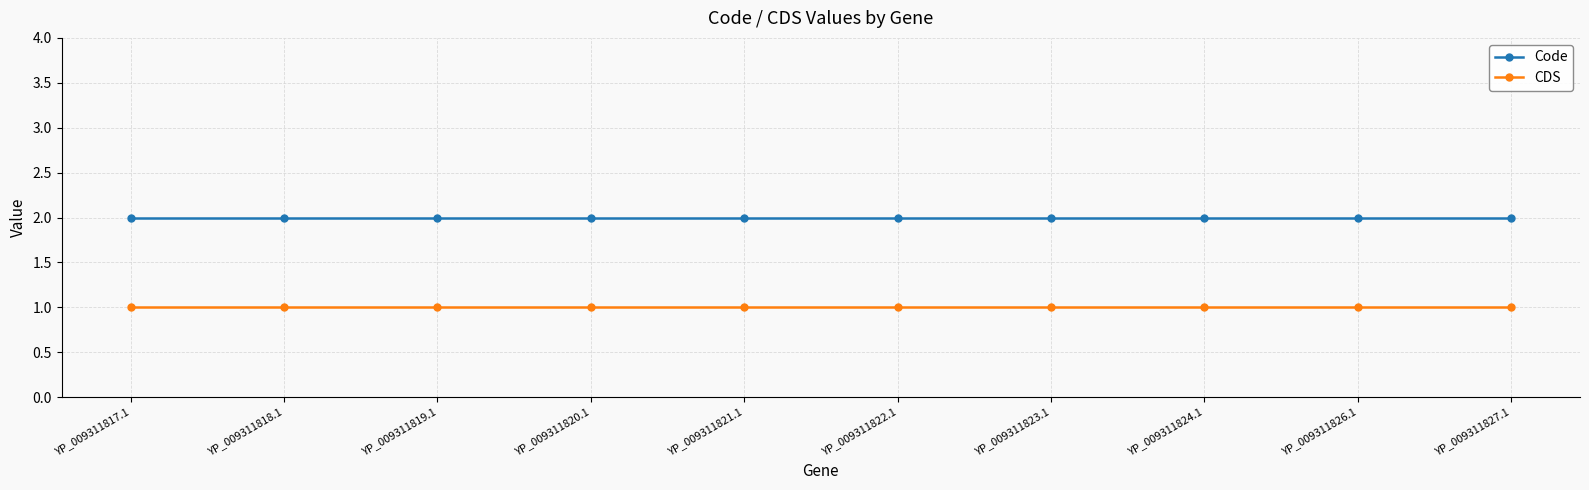

What is the label of the 1st point from the left?

YP_009311817.1